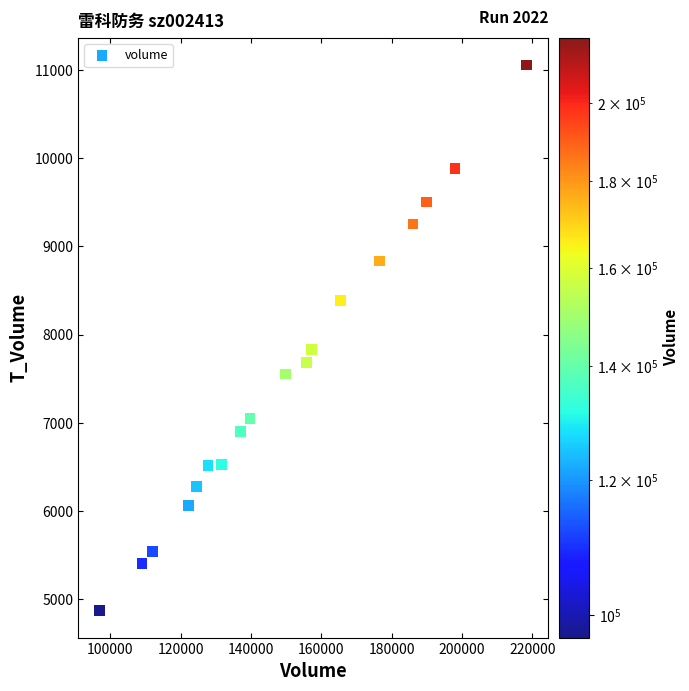

What is the range of Y values (max minus min)?

6182